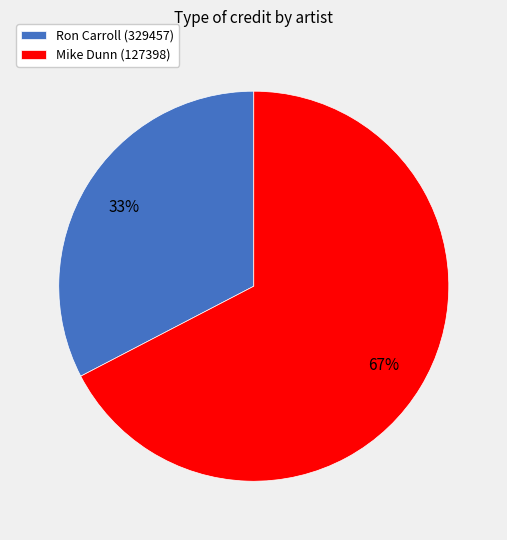

What percentage is the Mike Dunn (127398) slice, to the nearest percent?

67%